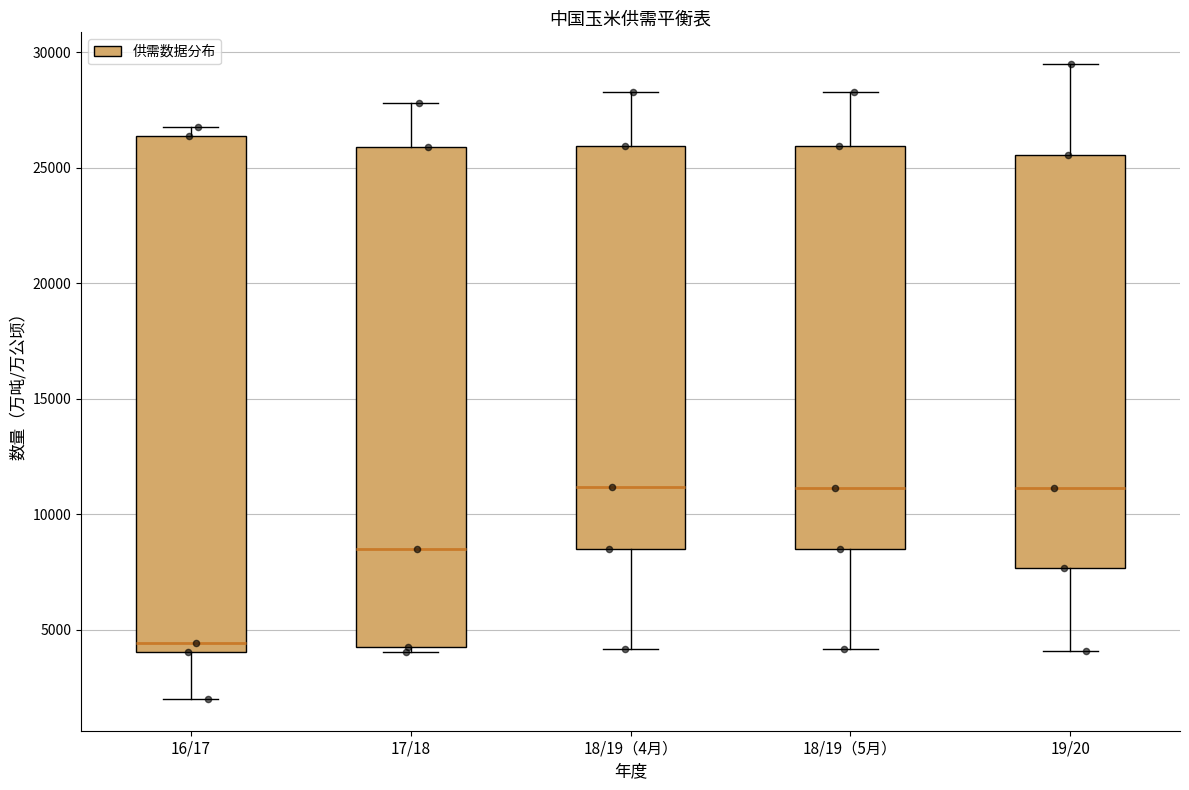

Reading left to right, transcribe this box plot: for each box, give where its median line is, the range the box spans, and where its two whiskers end, as read against the y-axis. The values are not printed on the chart, so give them approximately, as read against the axis.

16/17: median 4500, box 4000 to 26500, whiskers 2000 to 27000
17/18: median 8500, box 4000 to 26000, whiskers 4000 (just below the box's lower edge) to 28000
18/19（4月）: median 11000, box 8500 to 26000, whiskers 4000 to 28500
18/19（5月）: median 11000, box 8500 to 26000, whiskers 4000 to 28500
19/20: median 11000, box 7500 to 25500, whiskers 4000 to 29500